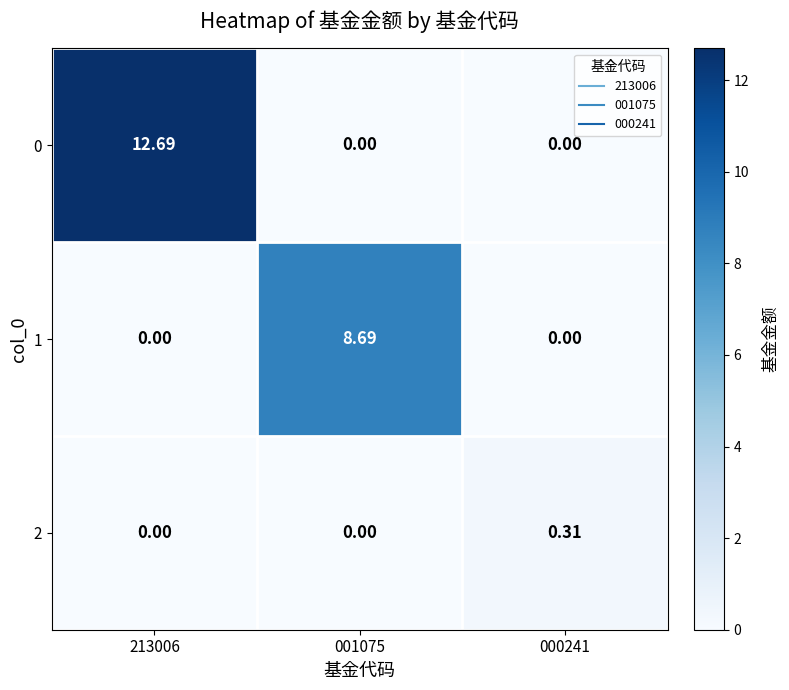

Is the value of 2 at 000241 greater than the value of 1 at 213006?

Yes